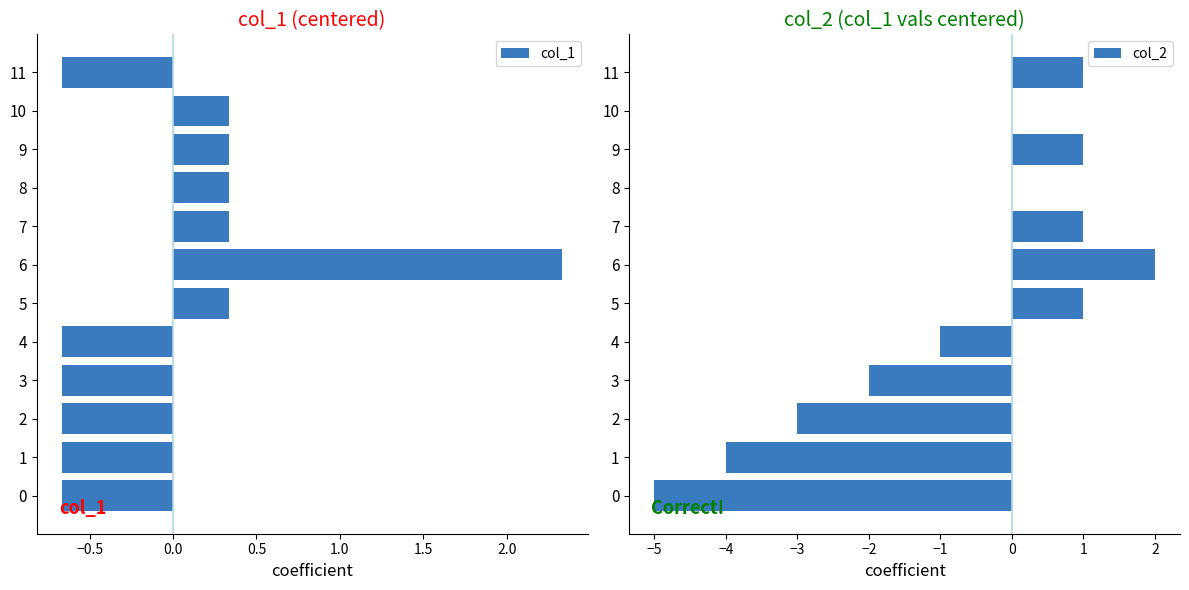

True or false: col_2 has a value of -4 at 8.

False